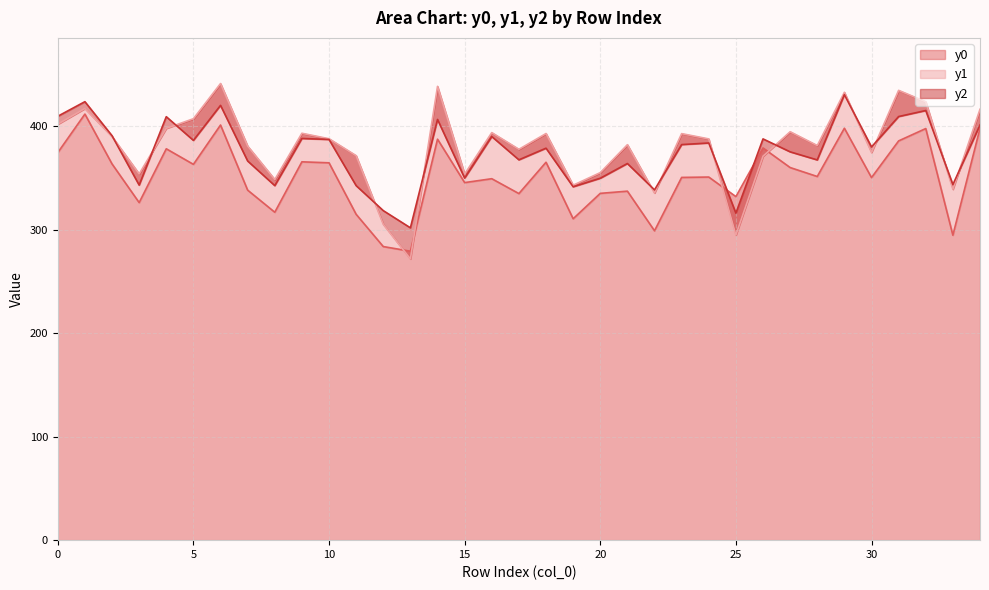

Where do y1 and y0 first cross each other?

12 and 13